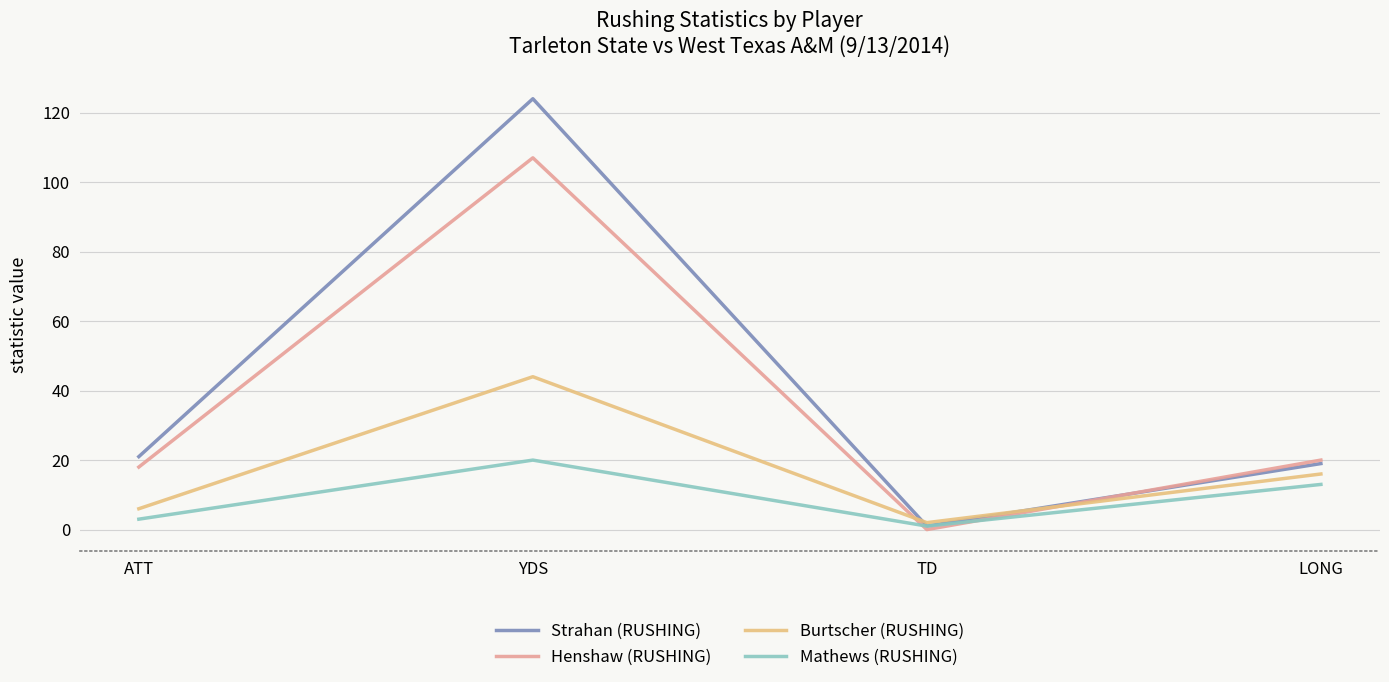

At YDS, list the series in order from largest to smallest.

Strahan (RUSHING), Henshaw (RUSHING), Burtscher (RUSHING), Mathews (RUSHING)